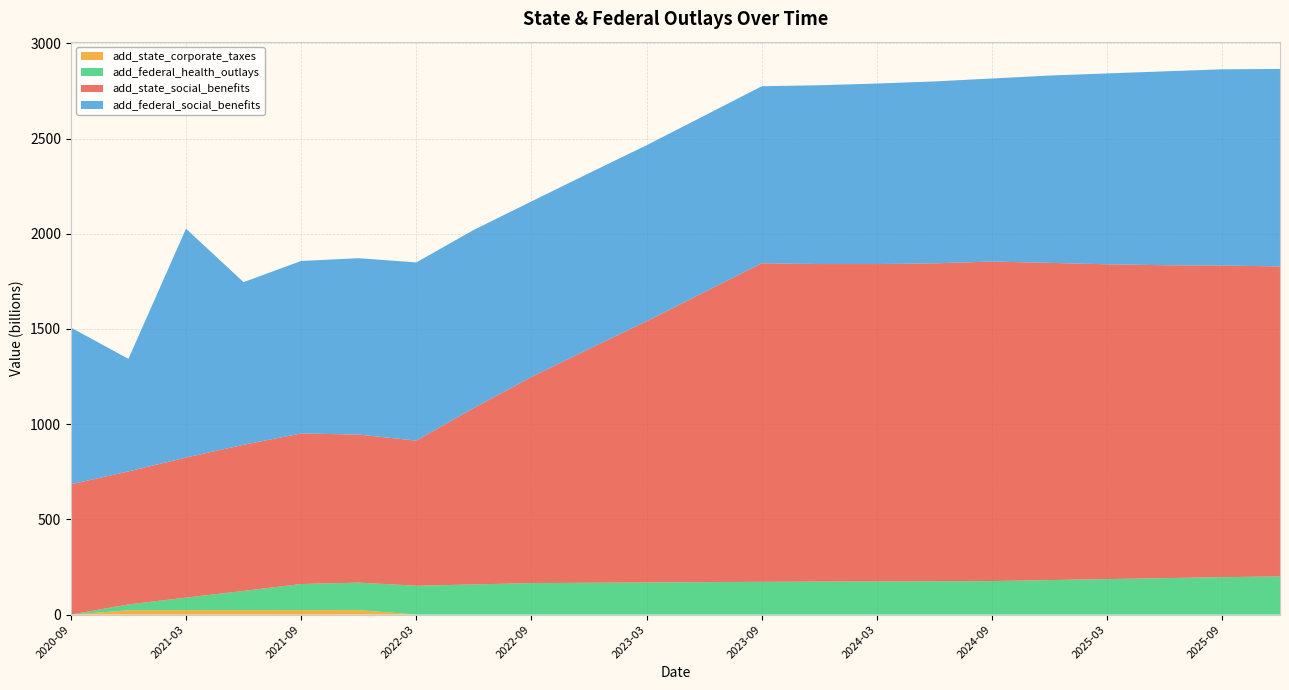

Reading right to left, transcribe all the data shown in this chart.

add_state_social_benefits: 2025-12-31=1628.5	2025-09-30=1636.6	2025-06-30=1643.4	2025-03-31=1653.3	2024-12-31=1666.0	2024-09-30=1678.1	2024-06-30=1669.7	2024-03-31=1667.0	2023-12-31=1668.0	2023-09-30=1673.2	2023-06-30=1522.9	2023-03-31=1371.9	2022-12-31=1228.5	2022-09-30=1082.7	2022-06-30=926.8	2022-03-31=762.2	2021-12-31=777.4	2021-09-30=790.7	2021-06-30=767.5	2021-03-31=735.8	2020-12-31=698.7	2020-09-30=683.9
add_federal_social_benefits: 2025-12-31=1037.1	2025-09-30=1030.5	2025-06-30=1018.2	2025-03-31=1002.5	2024-12-31=983.8	2024-09-30=961.6	2024-06-30=955.3	2024-03-31=948.0	2023-12-31=939.0	2023-09-30=929.6	2023-06-30=926.5	2023-03-31=924.6	2022-12-31=923.0	2022-09-30=921.9	2022-06-30=935.6	2022-03-31=935.9	2021-12-31=926.5	2021-09-30=906.0	2021-06-30=854.1	2021-03-31=1201.9	2020-12-31=591.1	2020-09-30=823.8
add_federal_health_outlays: 2025-12-31=200.1	2025-09-30=196.6	2025-06-30=191.4	2025-03-31=186.3	2024-12-31=181.1	2024-09-30=176.0	2024-06-30=175.0	2024-03-31=174.0	2023-12-31=173.0	2023-09-30=172.0	2023-06-30=170.3	2023-03-31=168.7	2022-12-31=167.0	2022-09-30=165.3	2022-06-30=158.3	2022-03-31=151.4	2021-12-31=144.4	2021-09-30=137.5	2021-06-30=101.6	2021-03-31=66.0	2020-12-31=30.7	2020-09-30=0.0
add_state_corporate_taxes: 2025-12-31=0.0	2025-09-30=0.0	2025-06-30=0.0	2025-03-31=0.0	2024-12-31=0.0	2024-09-30=0.0	2024-06-30=0.0	2024-03-31=0.0	2023-12-31=0.0	2023-09-30=0.0	2023-06-30=0.0	2023-03-31=0.0	2022-12-31=0.0	2022-09-30=0.0	2022-06-30=0.0	2022-03-31=0.0	2021-12-31=23.4	2021-09-30=22.9	2021-06-30=22.8	2021-03-31=22.9	2020-12-31=22.5	2020-09-30=0.0